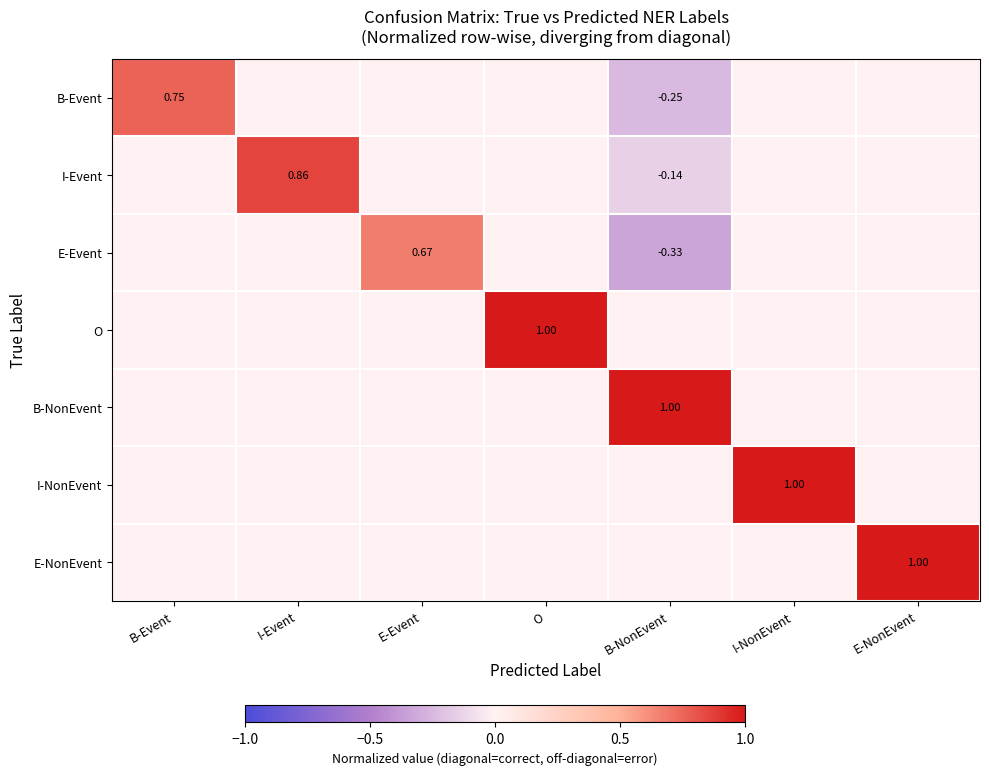

What is the difference between the maximum and second lowest values in the E-NonEvent series?

1.0